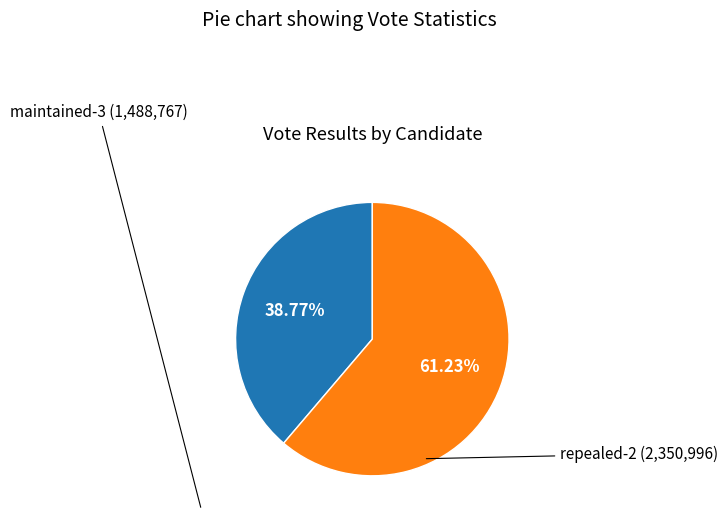

How many slices are in this pie chart?

2